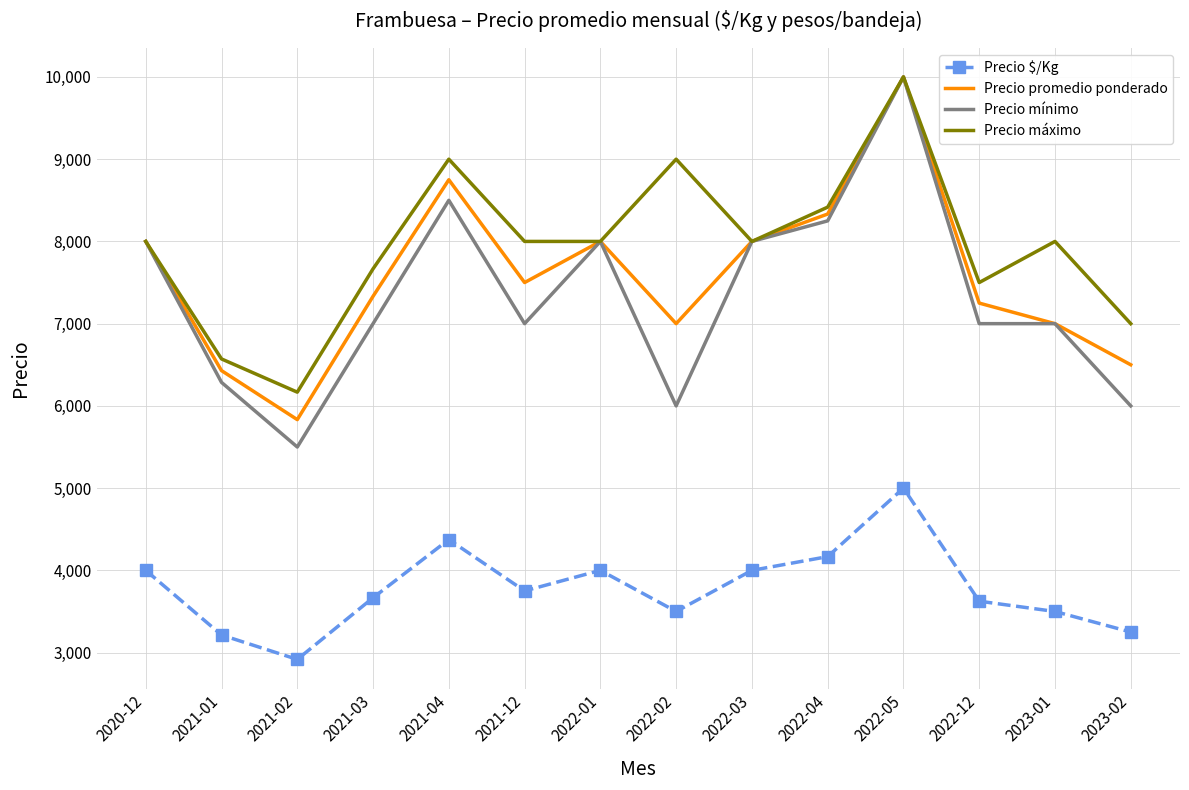

Reading left to right, transcribe all the data shown in this chart.

Precio $/Kg: 2020-12=4000	2021-01=3214	2021-02=2917	2021-03=3667	2021-04=4375	2021-12=3750	2022-01=4000	2022-02=3500	2022-03=4000	2022-04=4167	2022-05=5000	2022-12=3625	2023-01=3500	2023-02=3250
Precio promedio ponderado: 2020-12=8000	2021-01=6429	2021-02=5833	2021-03=7333	2021-04=8750	2021-12=7500	2022-01=8000	2022-02=7000	2022-03=8000	2022-04=8333	2022-05=10000	2022-12=7250	2023-01=7000	2023-02=6500
Precio mínimo: 2020-12=8000	2021-01=6286	2021-02=5500	2021-03=7000	2021-04=8500	2021-12=7000	2022-01=8000	2022-02=6000	2022-03=8000	2022-04=8250	2022-05=10000	2022-12=7000	2023-01=7000	2023-02=6000
Precio máximo: 2020-12=8000	2021-01=6571	2021-02=6167	2021-03=7667	2021-04=9000	2021-12=8000	2022-01=8000	2022-02=9000	2022-03=8000	2022-04=8417	2022-05=10000	2022-12=7500	2023-01=8000	2023-02=7000